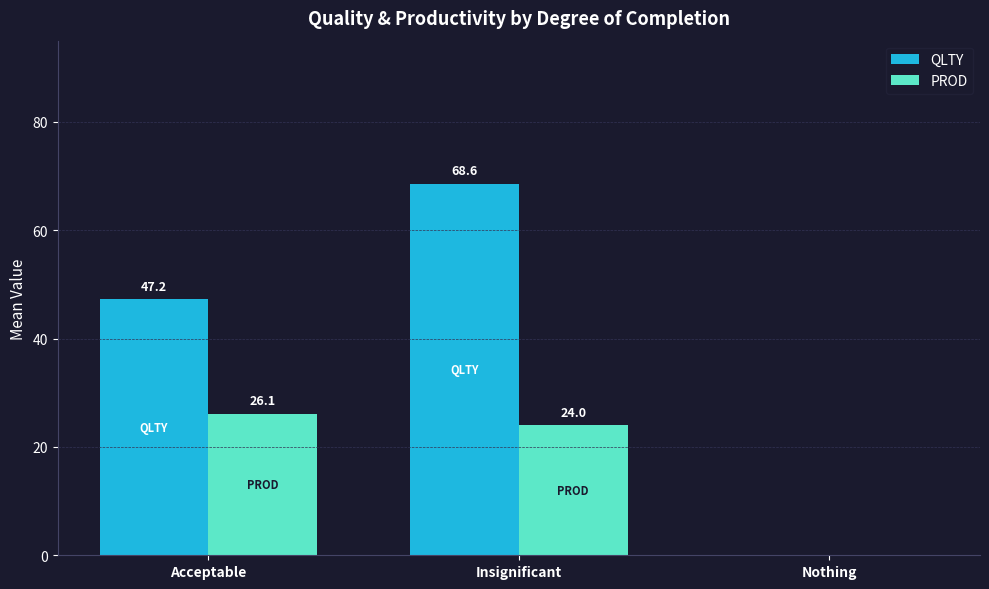

Which series has the largest total across all categories?

QLTY